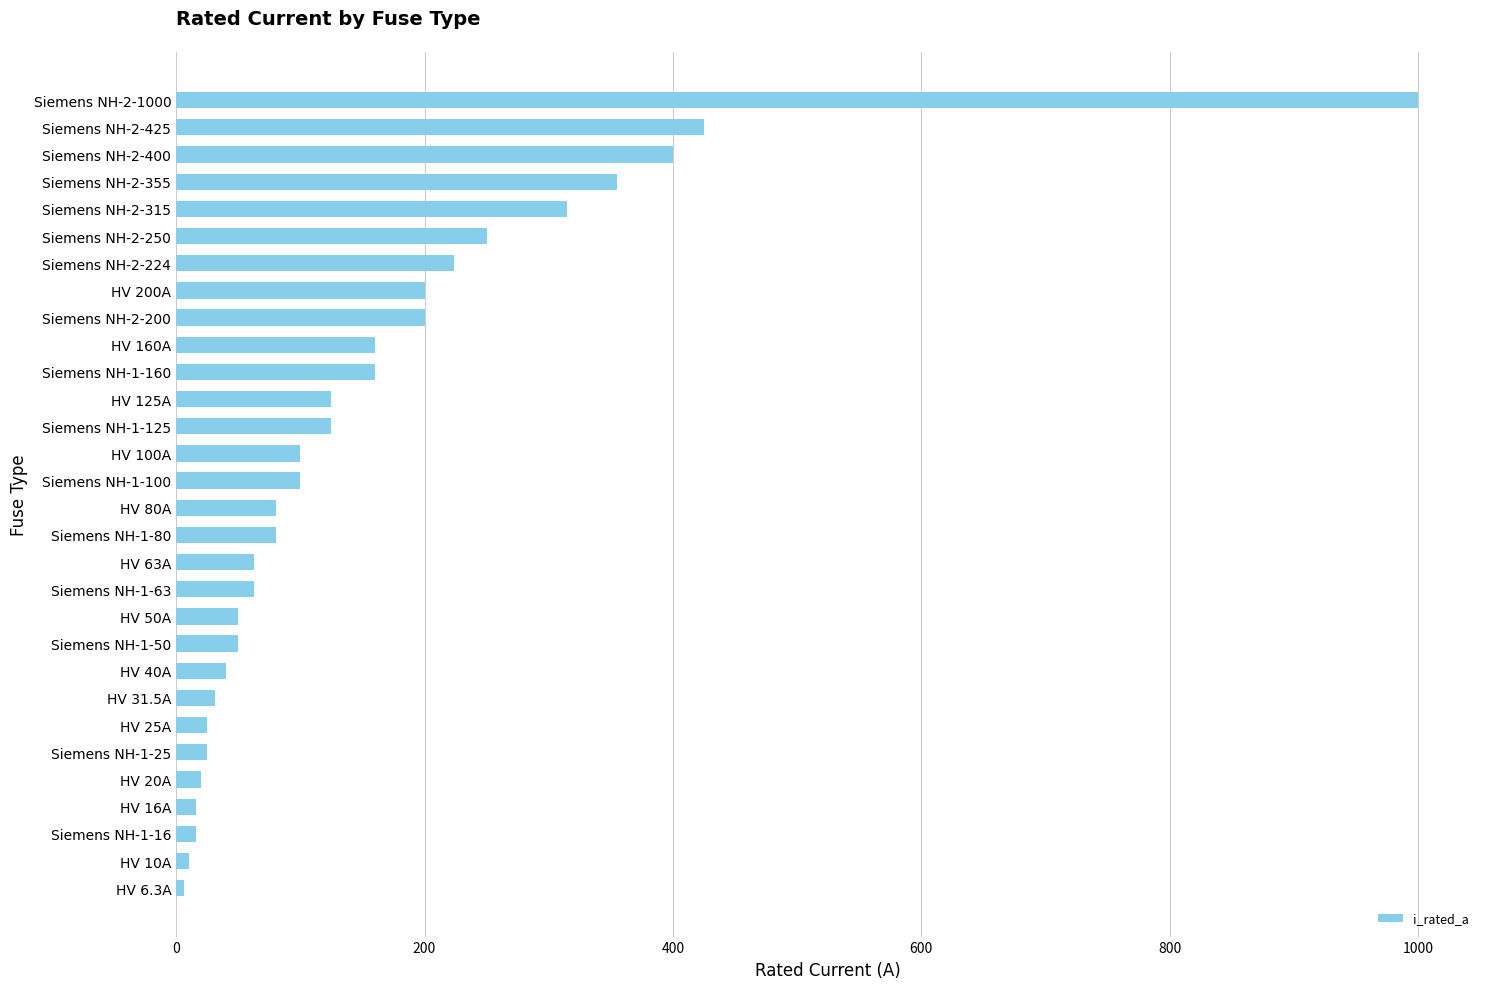

What is the sum of all values?

4714.8